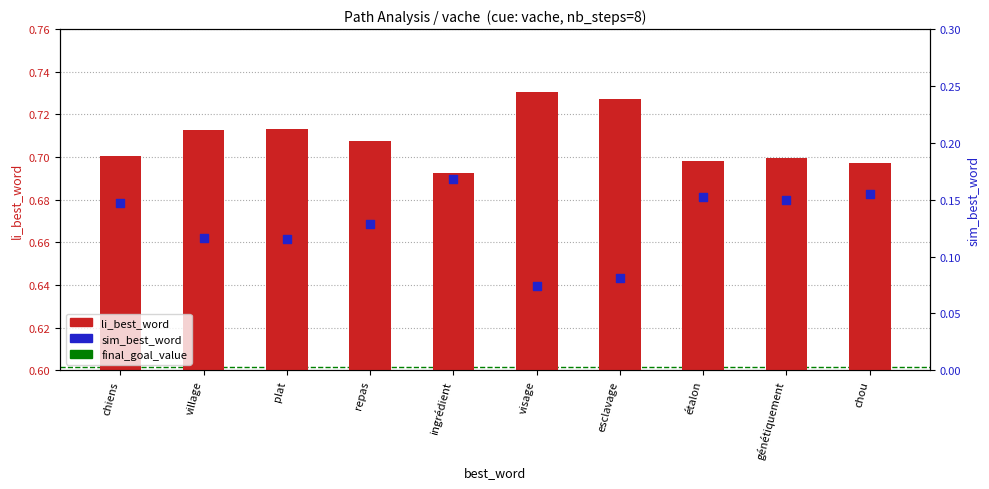

What is the total value across all series at chiens?

0.8